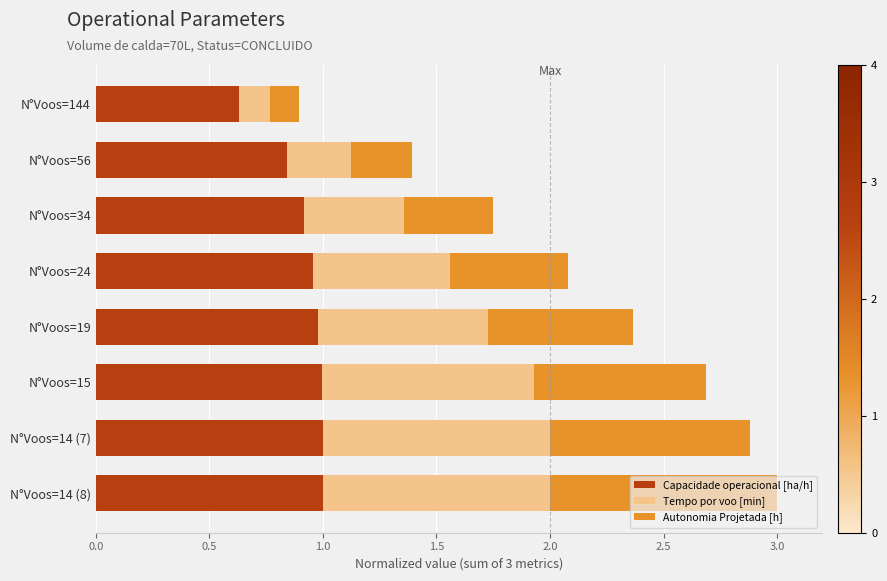

The Capacidade operacional [ha/h] series shows 0.2 at N°Voos=56. True or false?

False